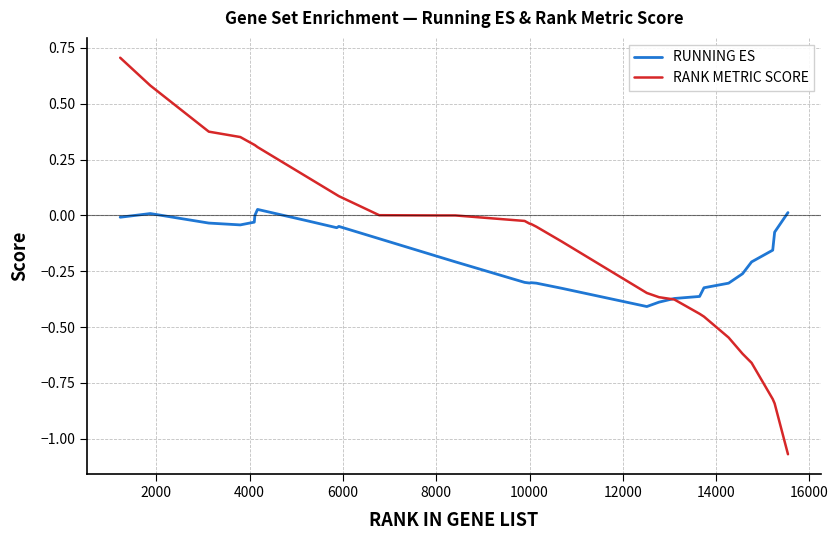

List the series in order of their peak value, highest first.

RANK METRIC SCORE, RUNNING ES